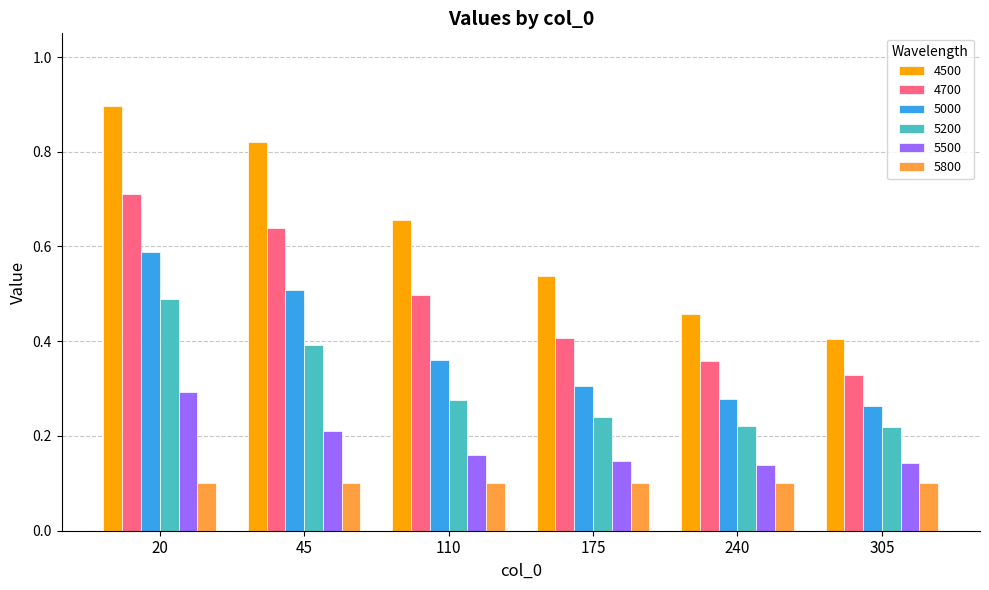

How many bars are there in total?

36